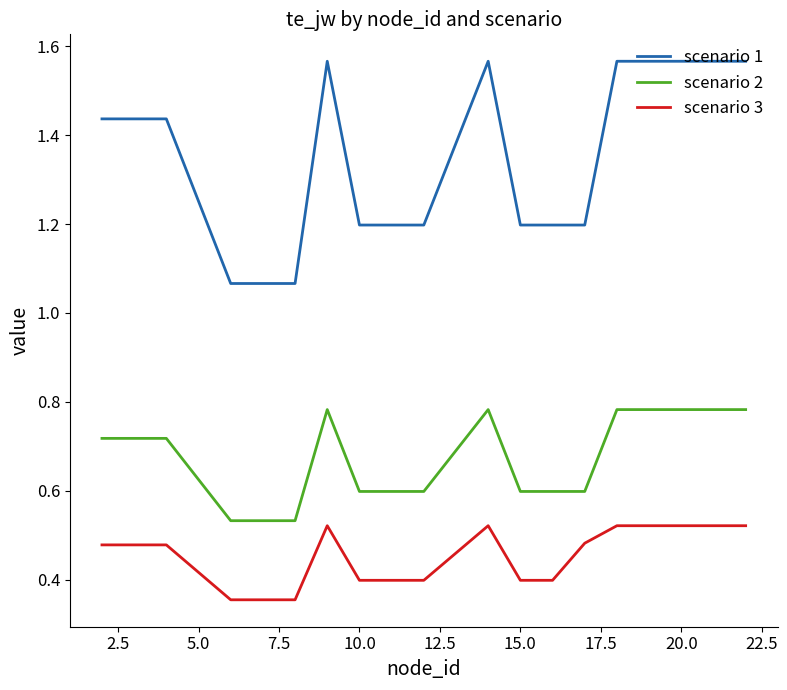

True or false: scenario 3 and scenario 2 intersect in this chart.

False